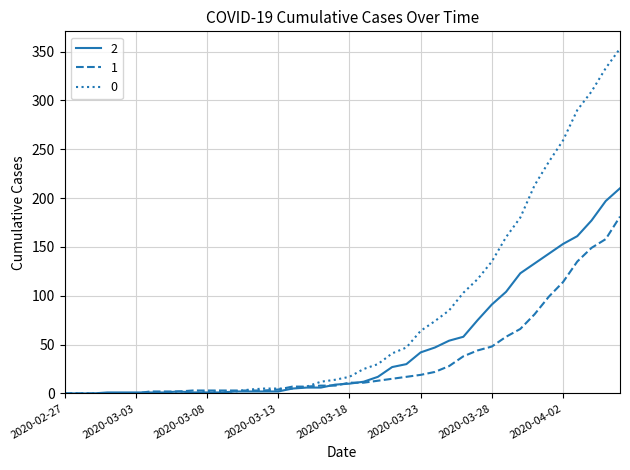

What is the maximum value shown in the chart?

353